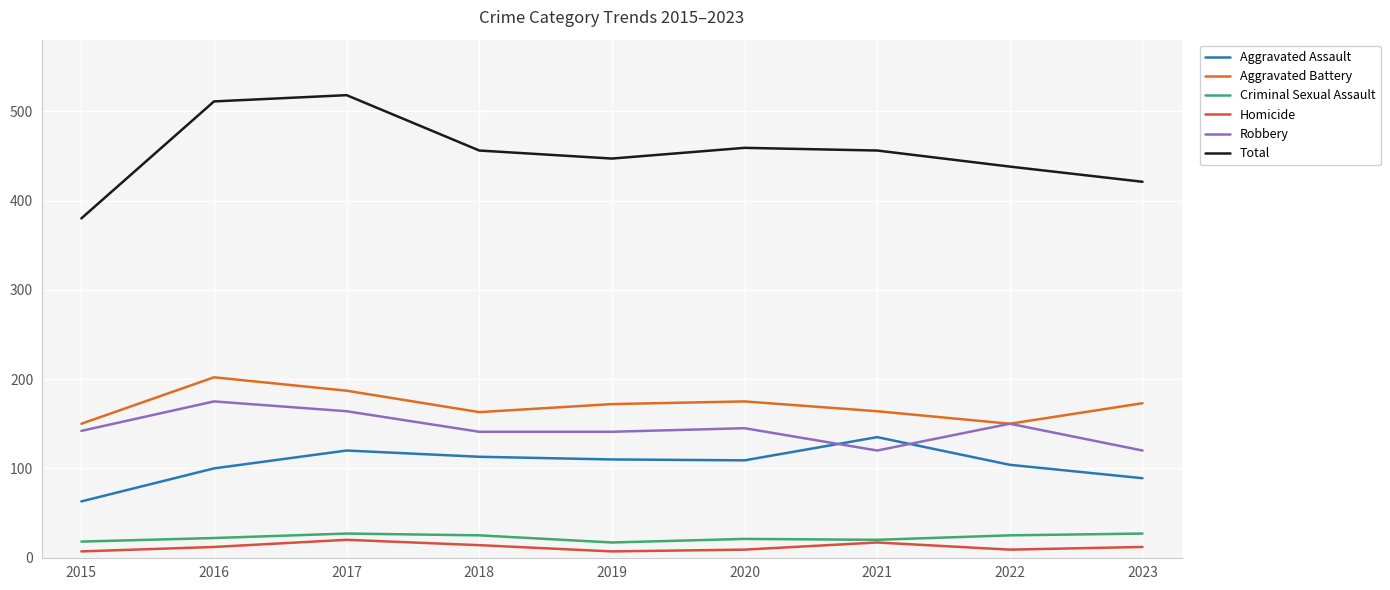

Which series has the largest range (max minus min)?

Total